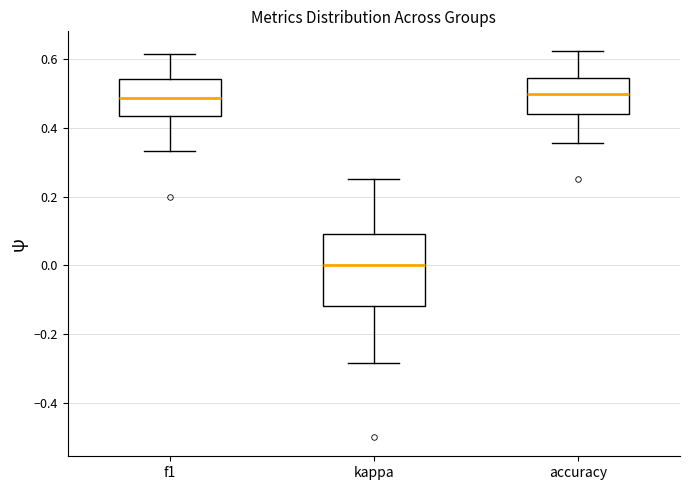

Reading left to right, transcribe this box plot: for each box, give where its median line is, the range the box spans, and where its two whiskers end, as read against the y-axis. The values are not printed on the chart, so give them approximately, as read against the axis.

f1: median 0.48, box 0.44 to 0.54, whiskers 0.34 to 0.62
kappa: median 0.00, box -0.12 to 0.10, whiskers -0.28 to 0.26
accuracy: median 0.50, box 0.44 to 0.54, whiskers 0.36 to 0.62